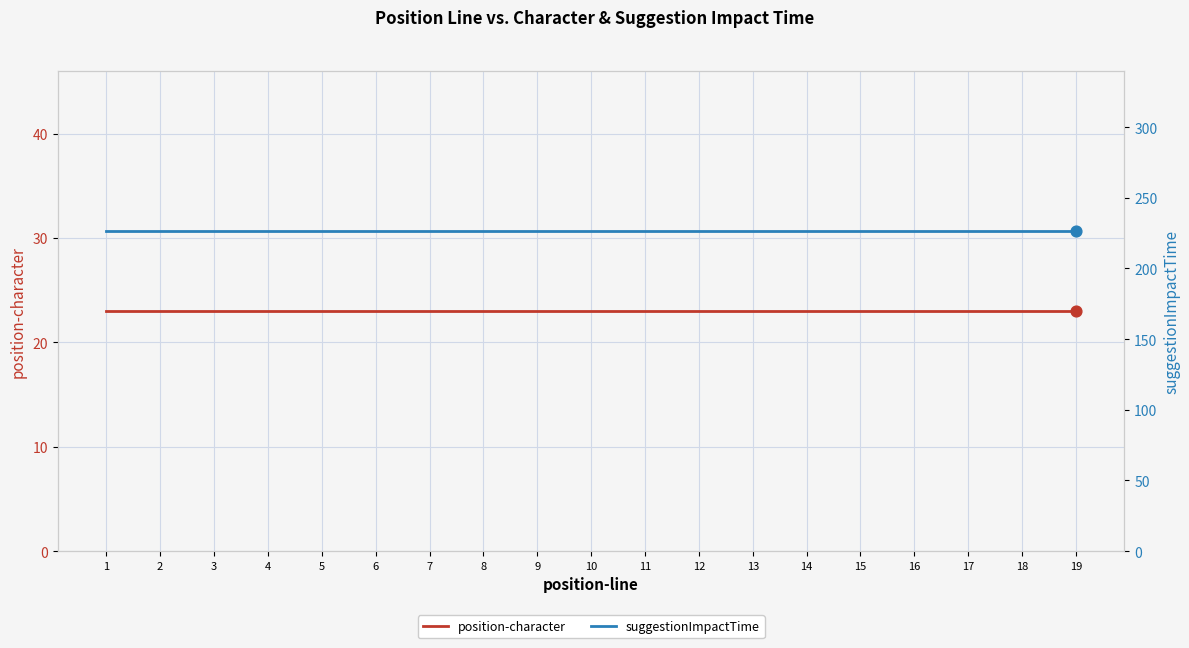

What are all the series names shown in the legend?

position-character, suggestionImpactTime